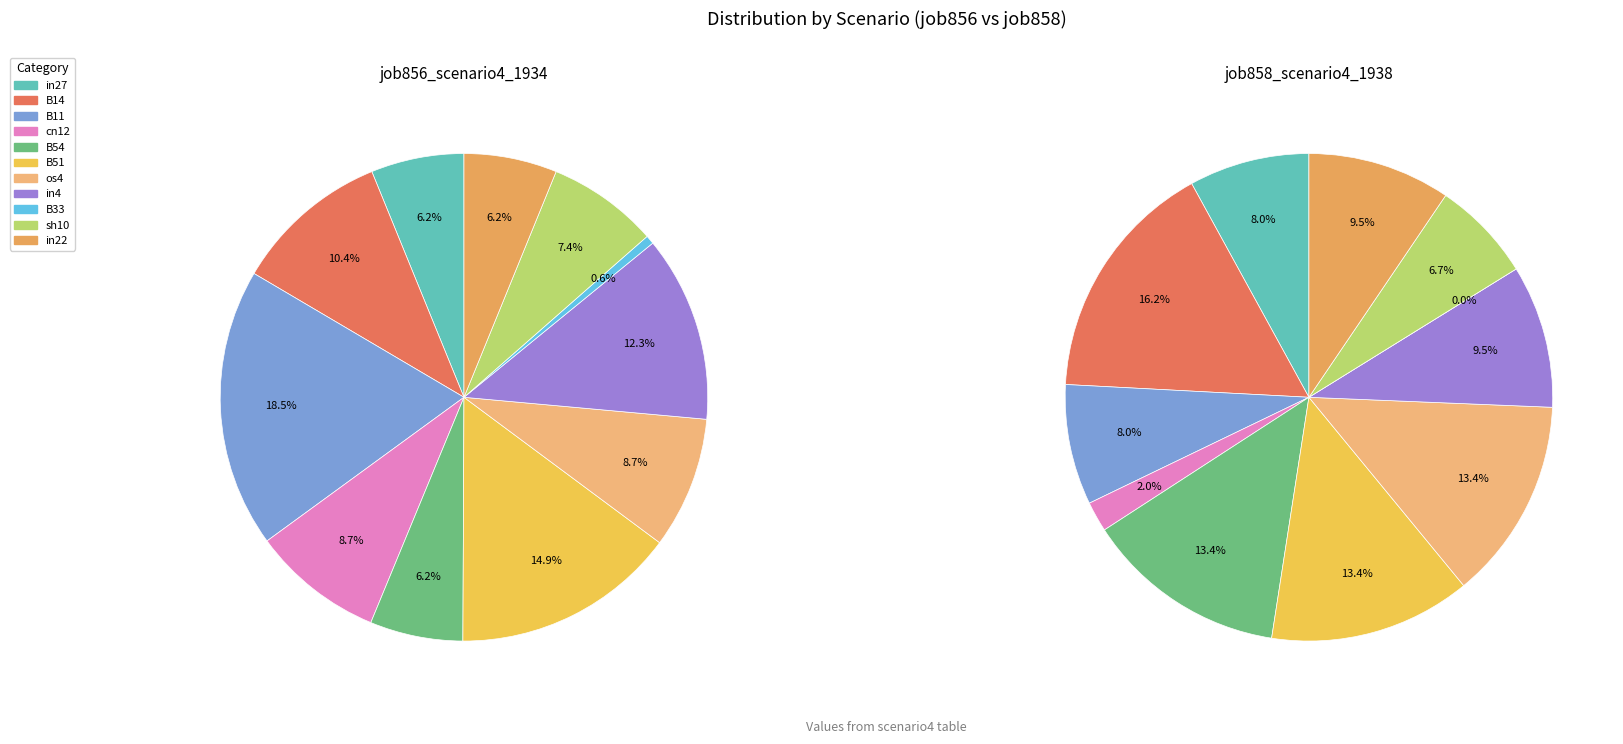

Rank the series at B33 from lowest to highest value.

job858_scenario4_1938, job856_scenario4_1934